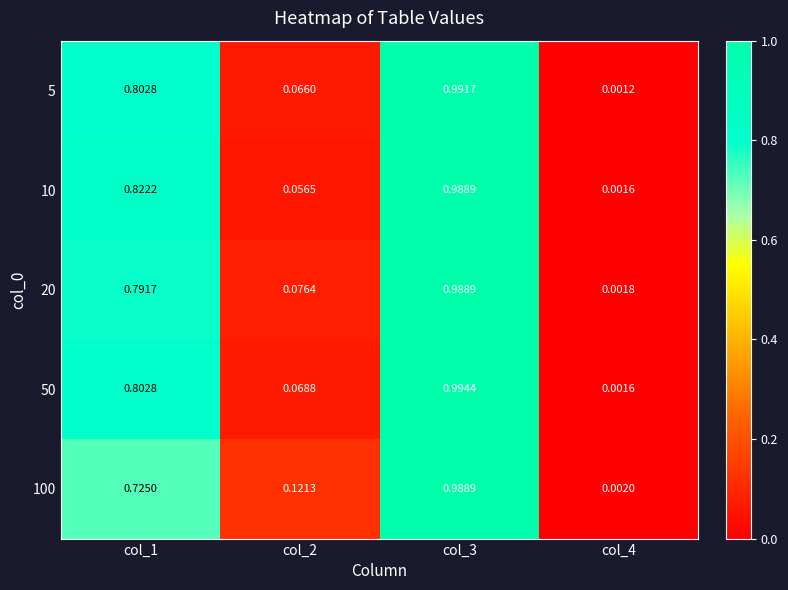

Is the value of 10 at col_4 greater than the value of 100 at col_4?

No